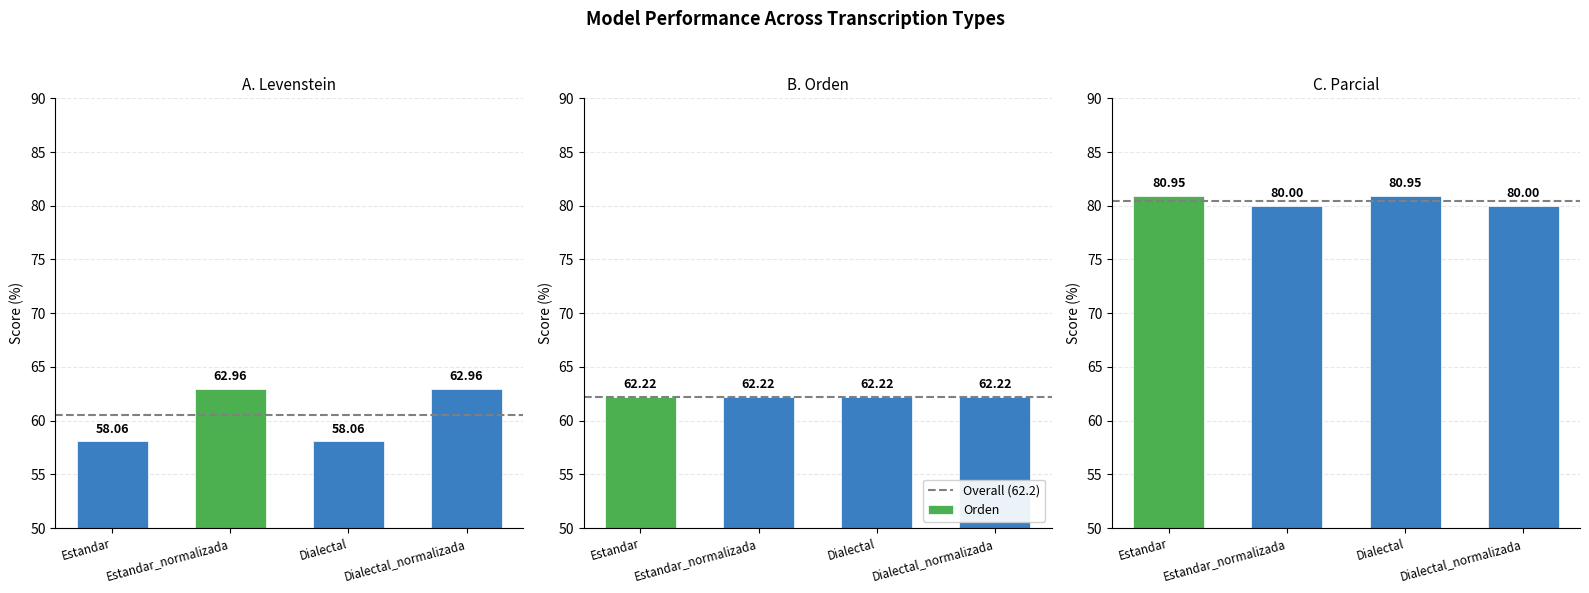

How many data points in Parcial are above 80?

2